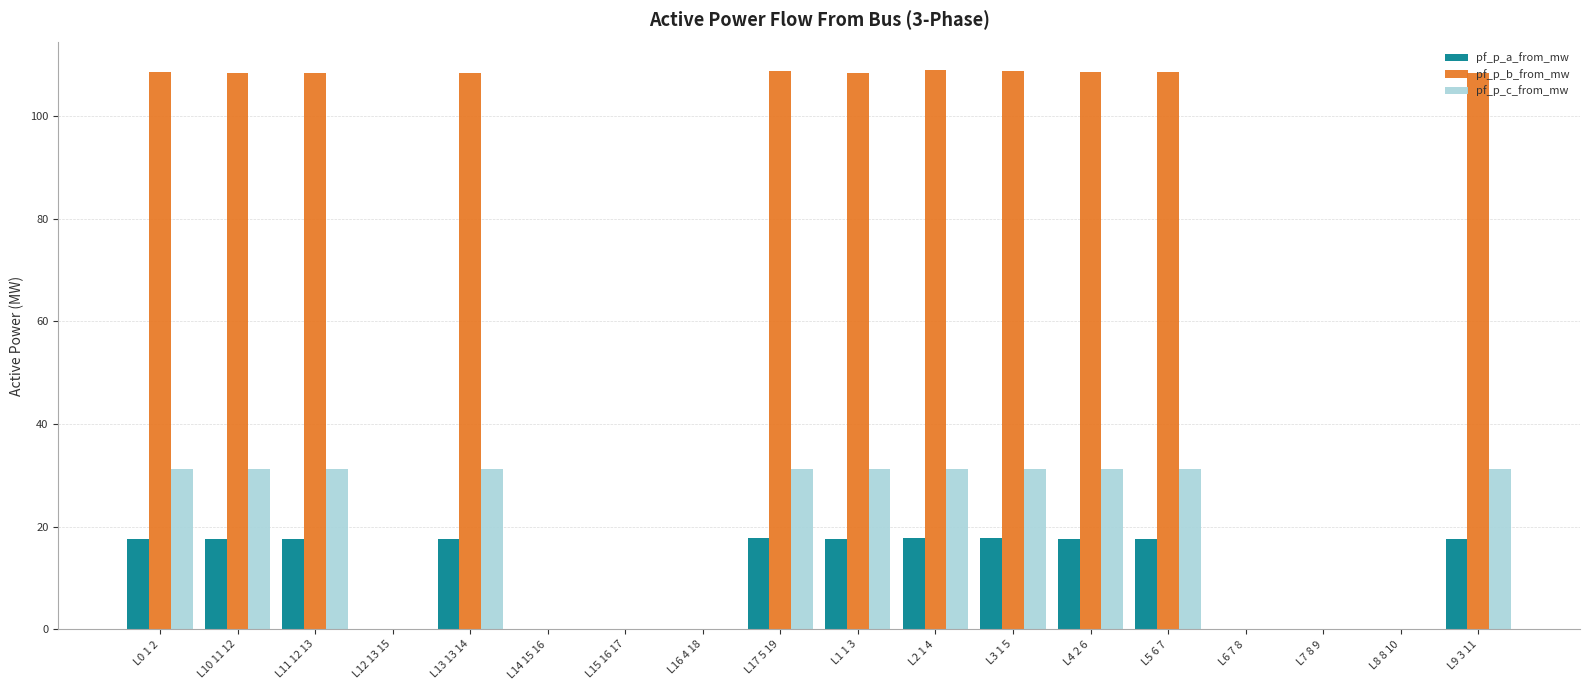

What is the highest value of the pf_p_b_from_mw series?

108.9